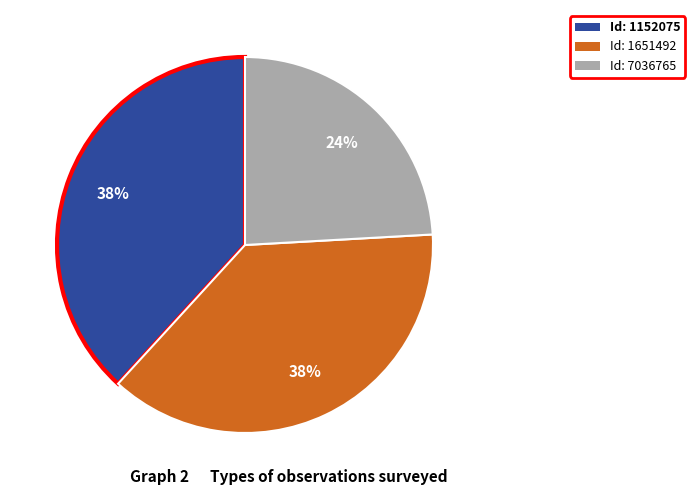

How many slices are in this pie chart?

3